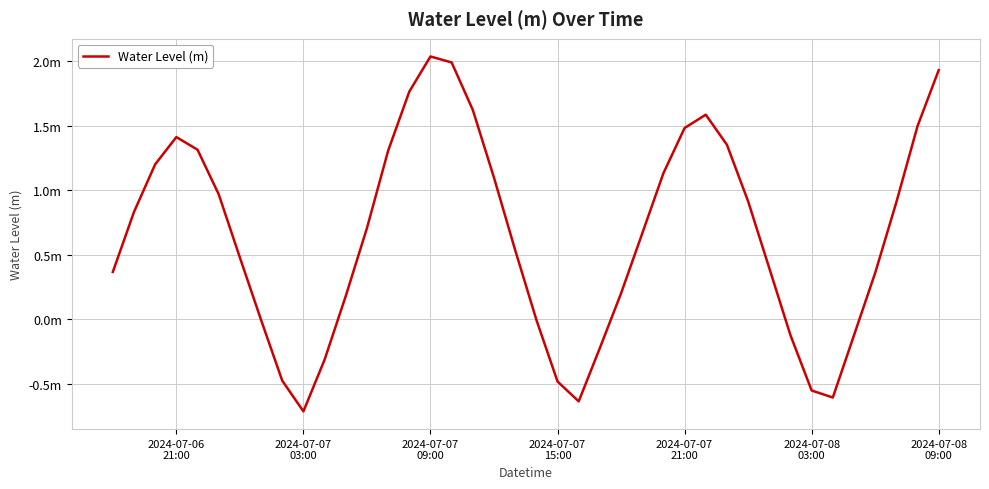

Does the chart have visible grid lines?

Yes